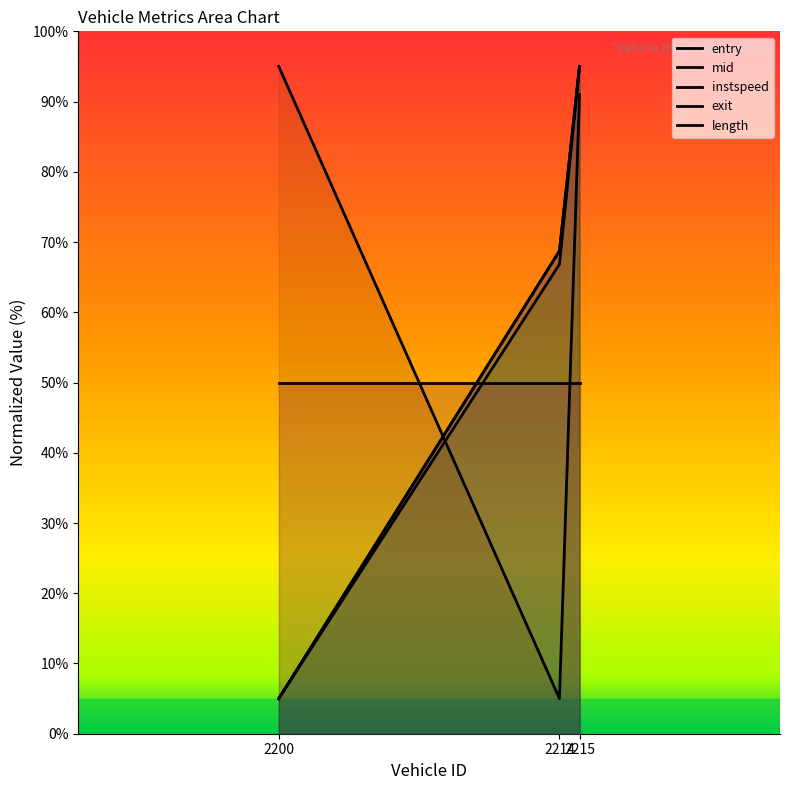

What is the sum of the entry values at 2214 and 2215?

163.7